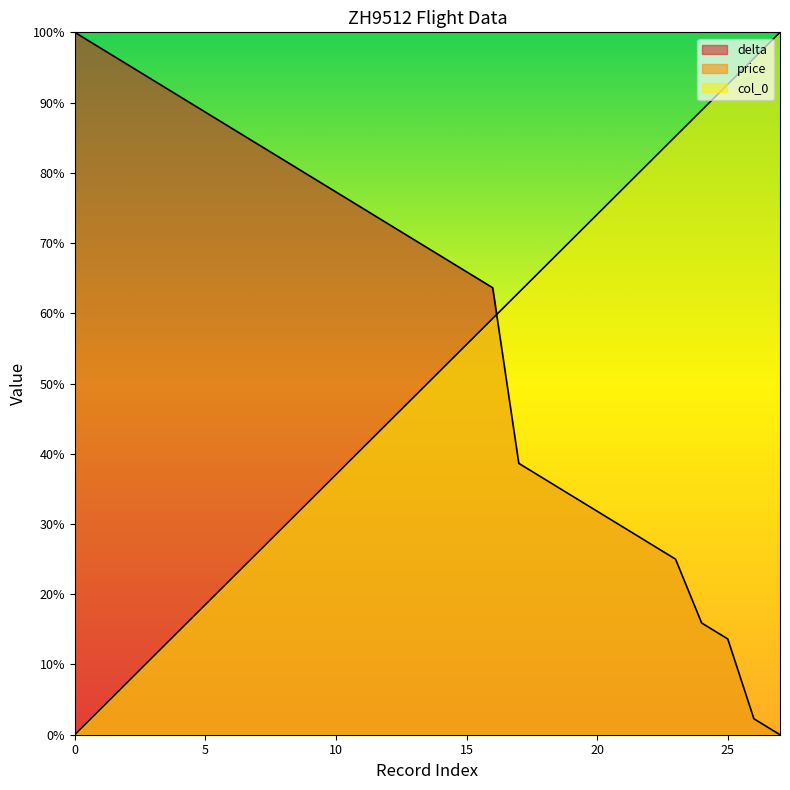

At which label does col_0 reach its peak?

27